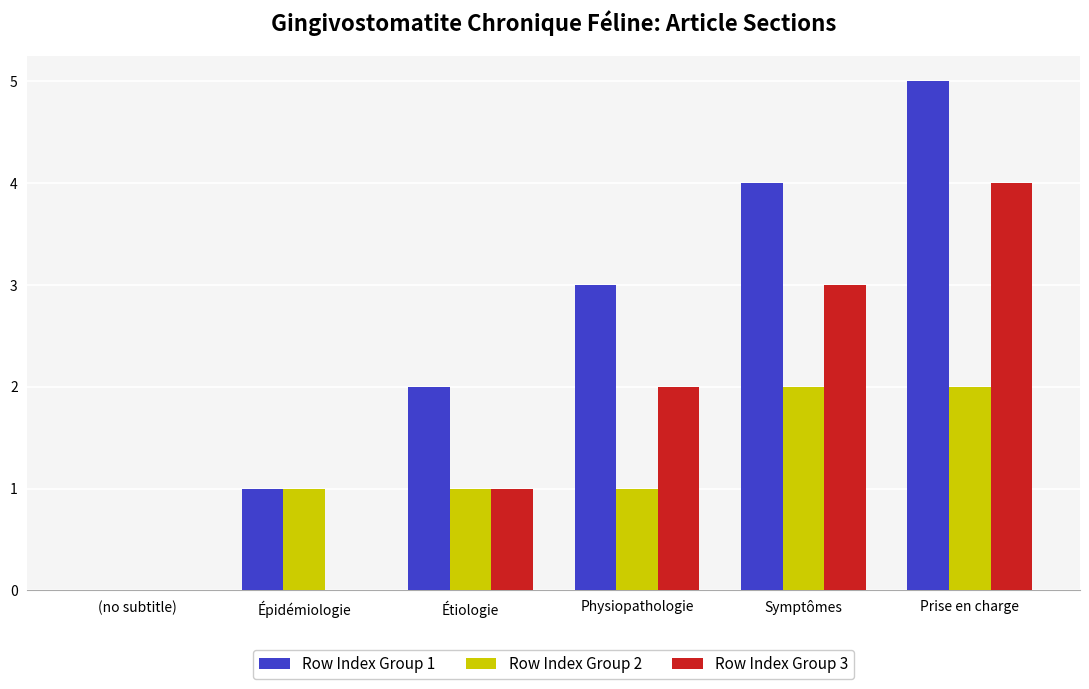

Is it true that Row Index Group 1 equals 5 at Symptômes?

False